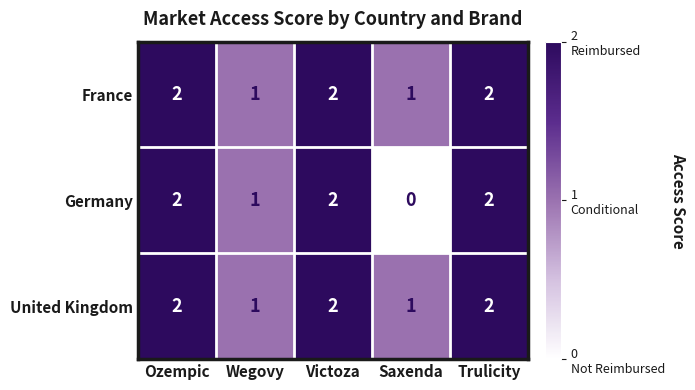

What is the total value across all series at Victoza?

6